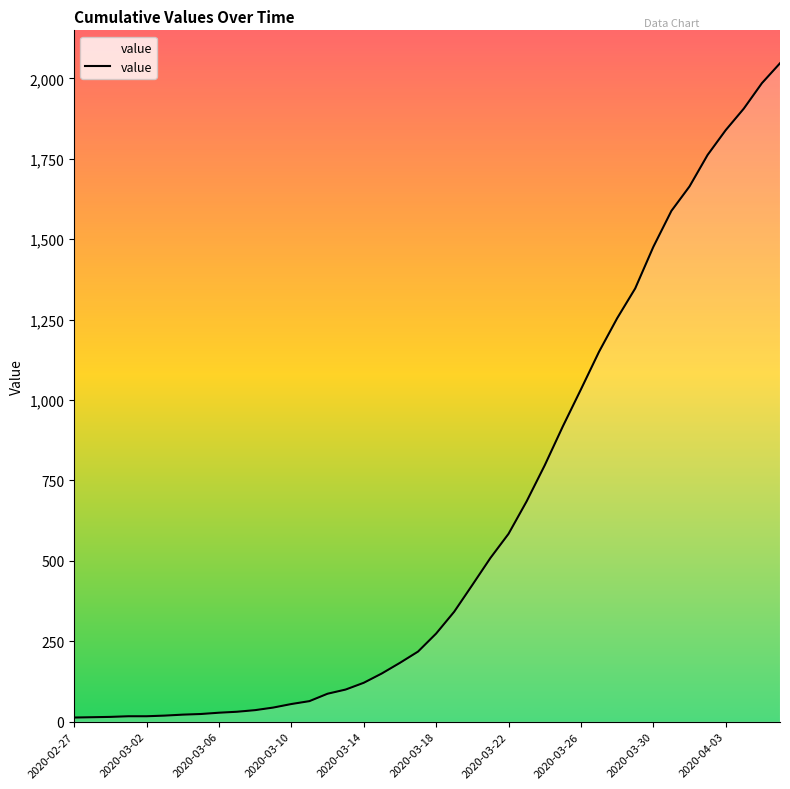

How many lines are shown in the chart?

1